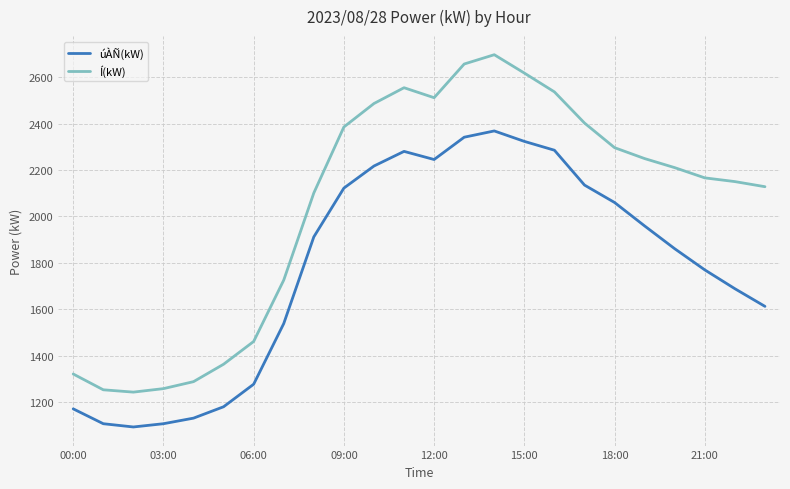

Which series has the widest spread of values?

Í(kW)